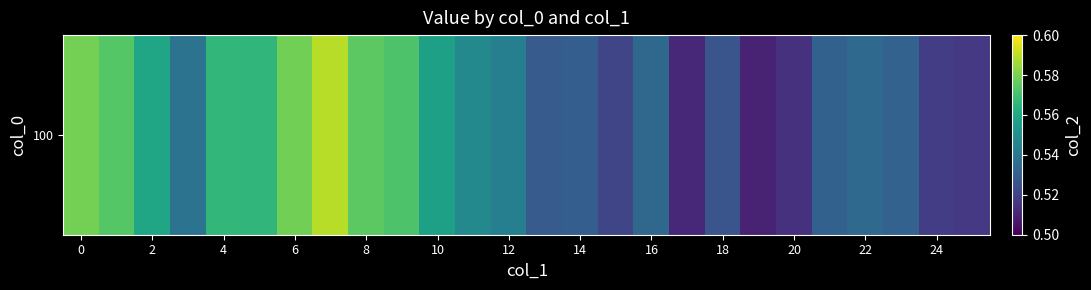

What is the sum of the values at 22 and 25?

1.1